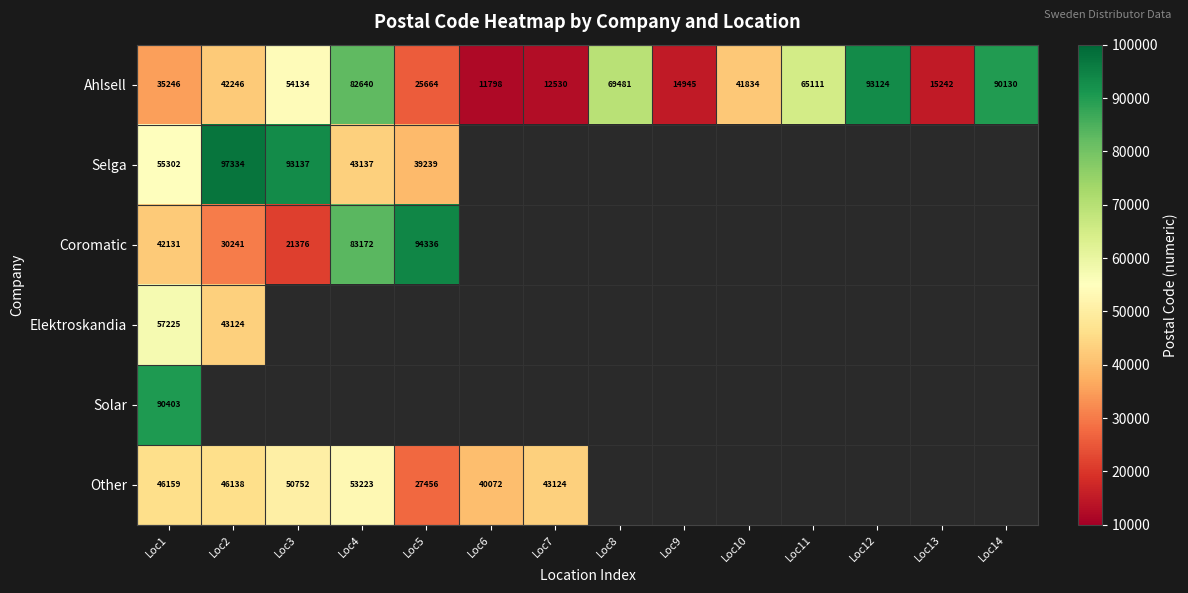

At which category does the chart reach its minimum across all series?

Loc6